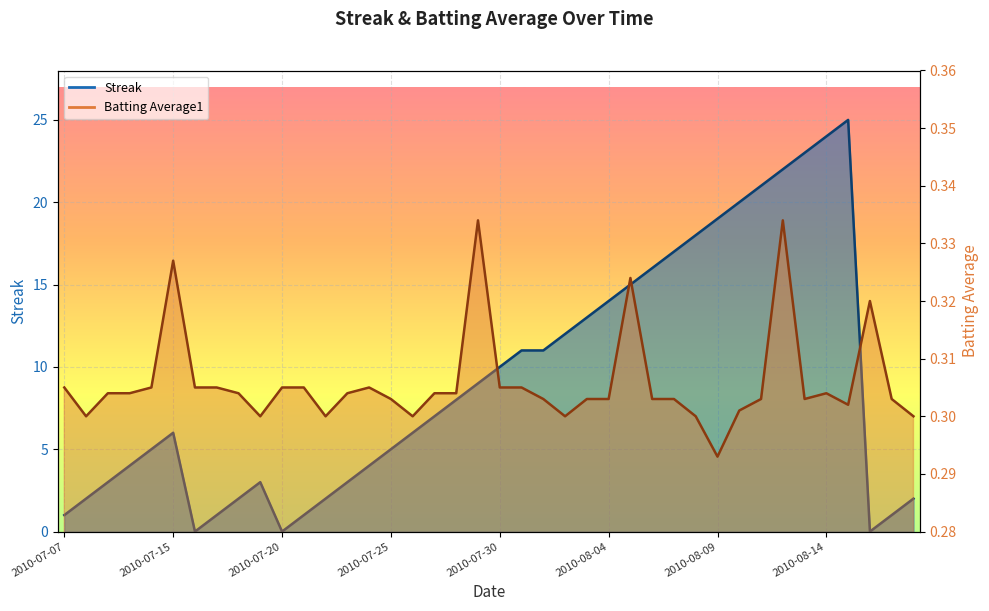

At which category does Streak reach its first local peak?

2010-07-15